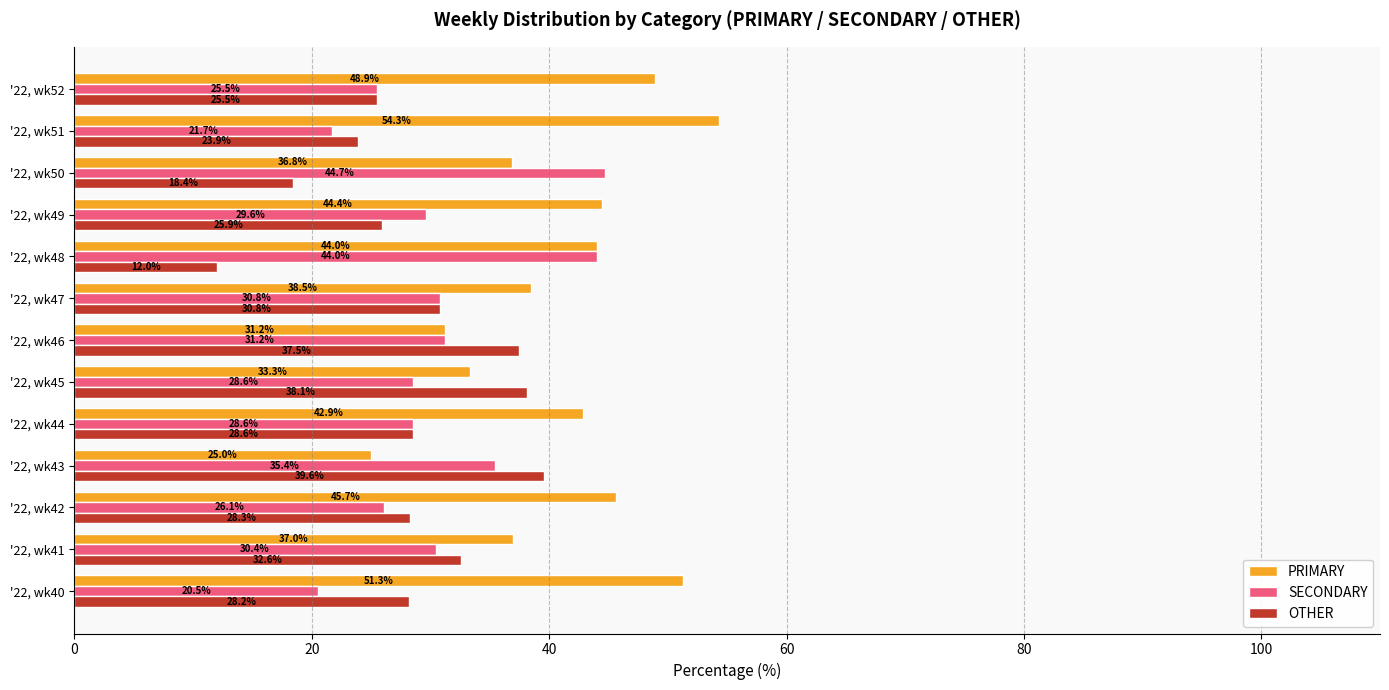

Read the SECONDARY value at '22, wk42.

26.1